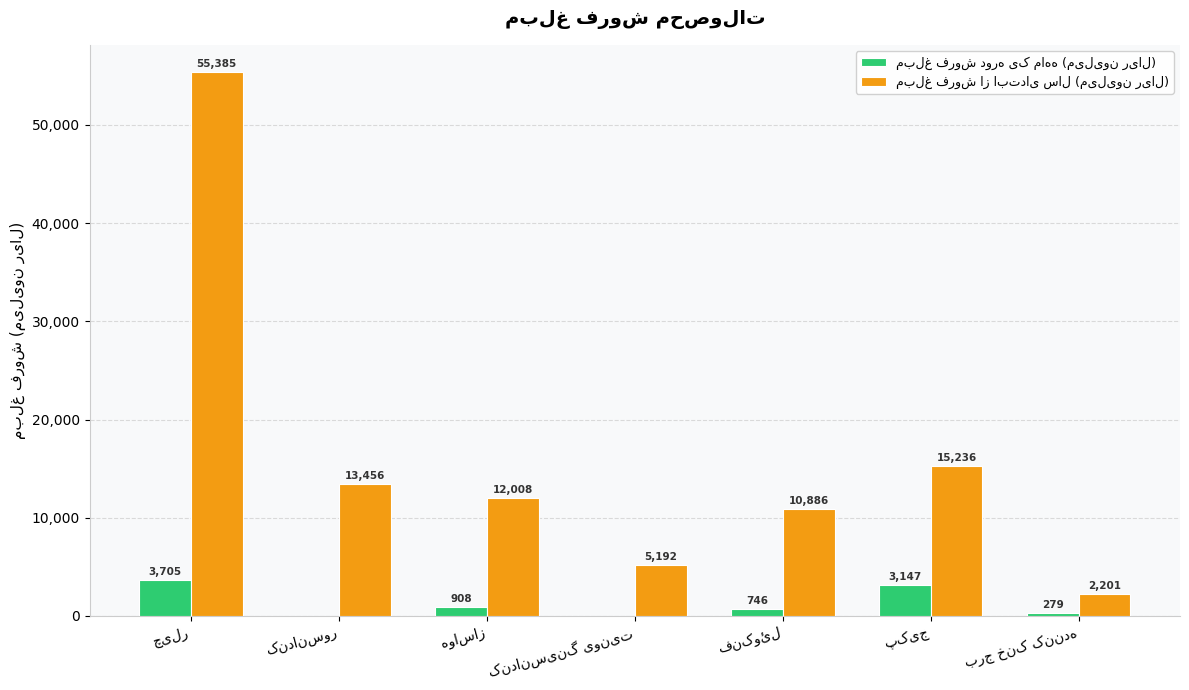

The value of مبلغ فروش از ابتدای سال (میلیون ریال) at چیلر is 82918. True or false?

False